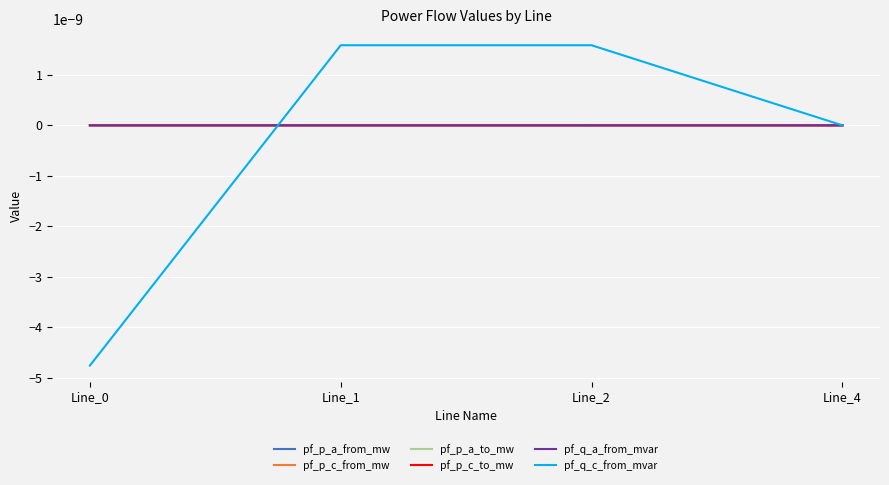

Is this an area chart (filled region under the line)?

No